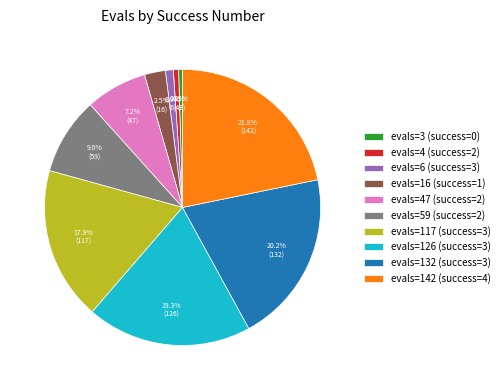

Which has a higher value, evals=59 (success=2) or evals=142 (success=4)?

evals=142 (success=4)